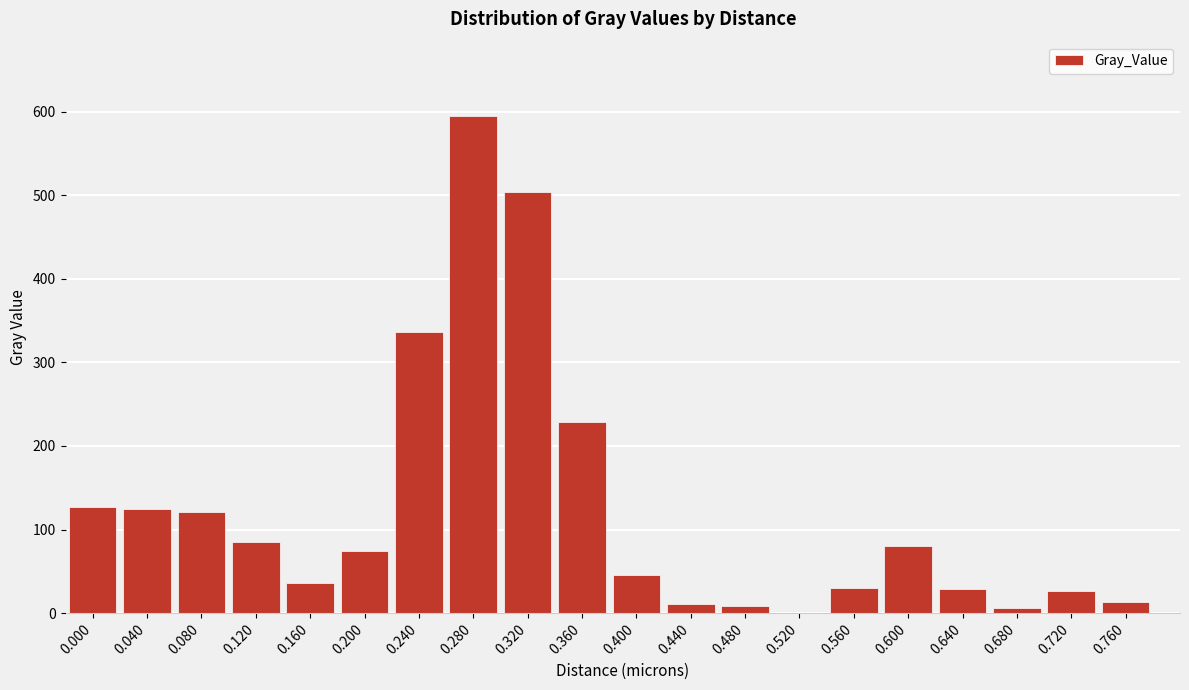

What is the sum of the values at 0.640 and 0.720?

55.5